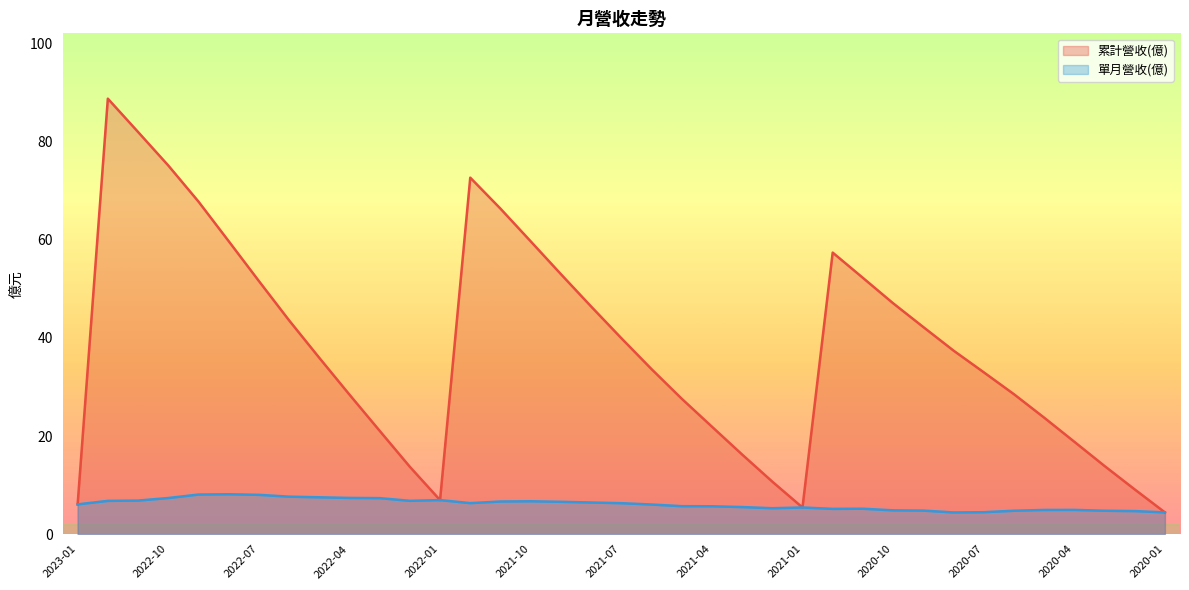

At which label does 累計營收(億) reach its minimum?

2020-01